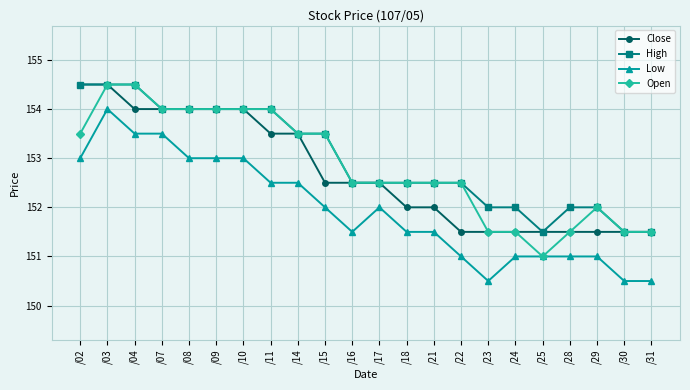

How many Open values are between 151 and 154?

20